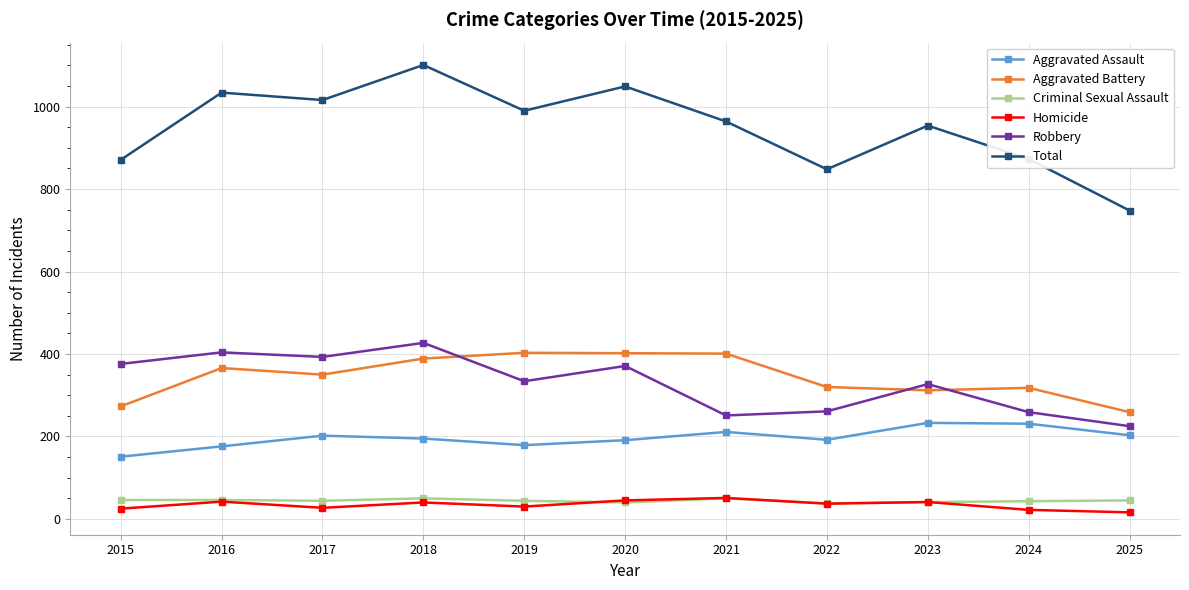

What is the greatest value displayed?

1101